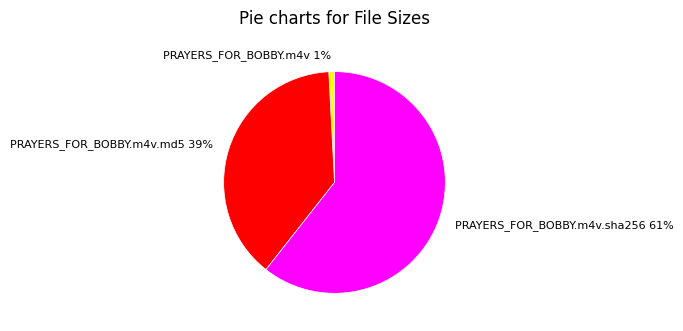

What percentage is the PRAYERS_FOR_BOBBY.m4v 1% slice, to the nearest percent?

1%